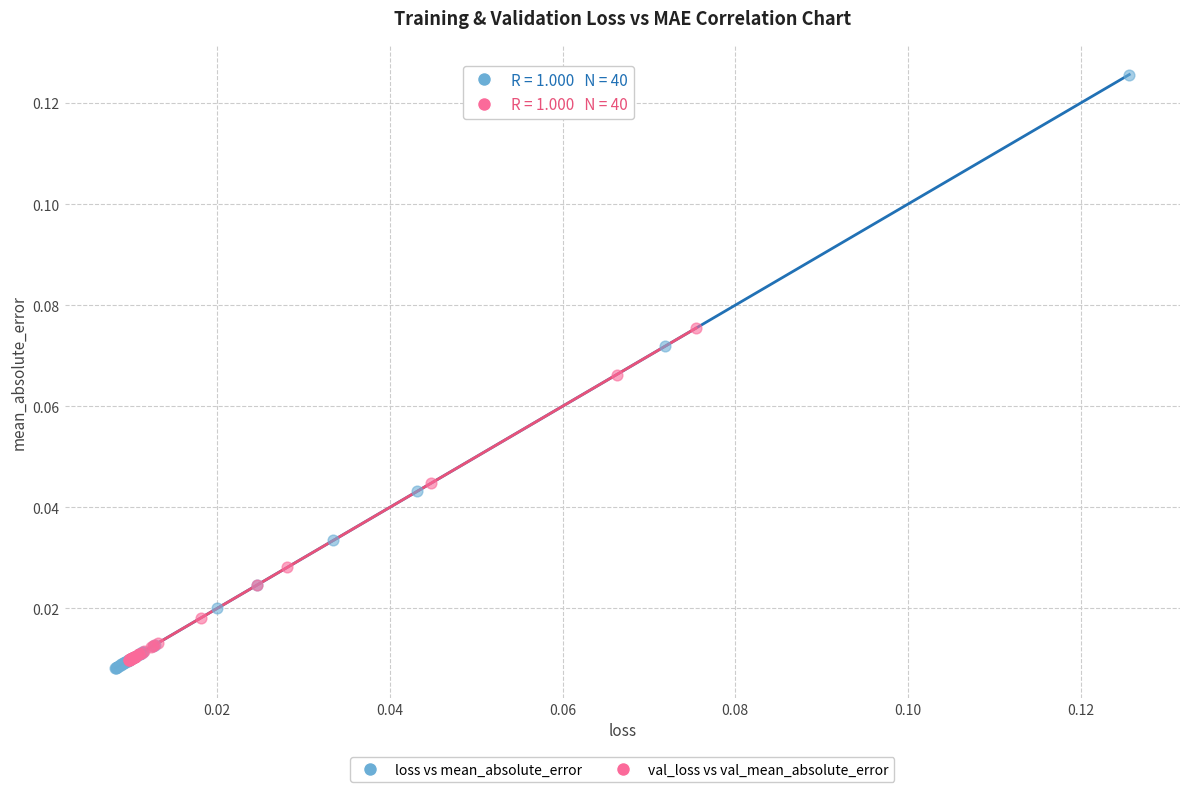

Which series contains the highest Y value?

loss vs mean_absolute_error